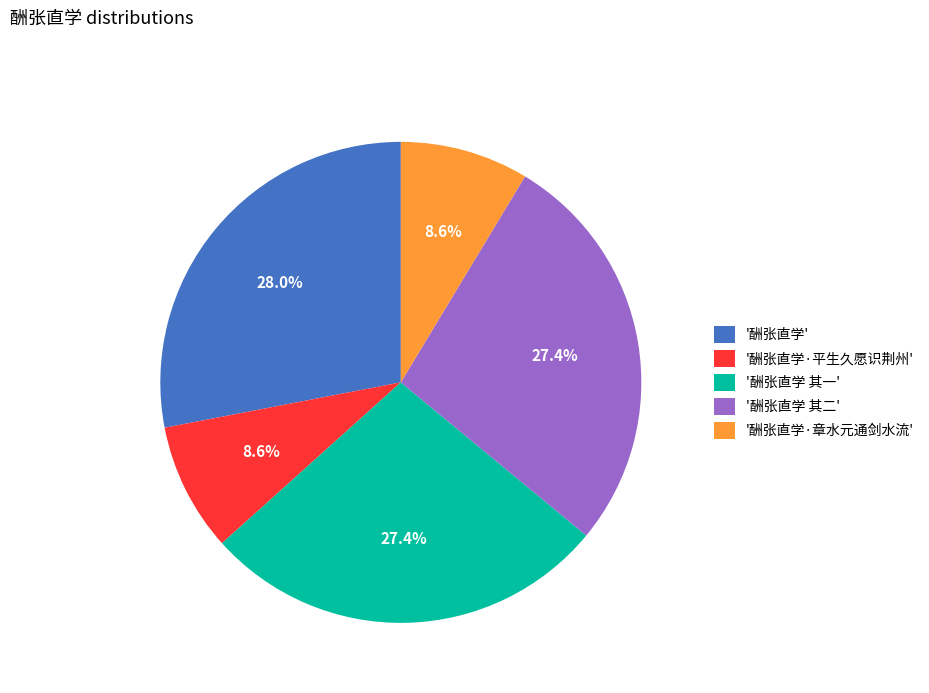

Which category has the biggest portion of the pie?

'酬张直学'